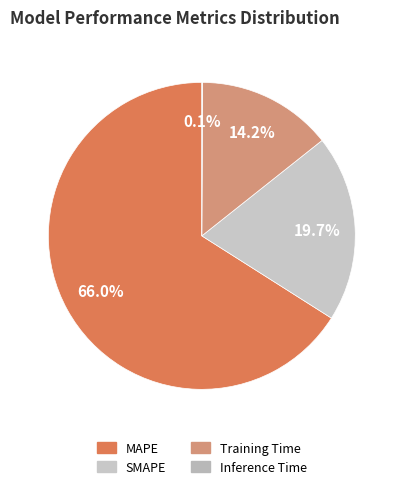

What portion of the pie excludes MAPE?

34.0%